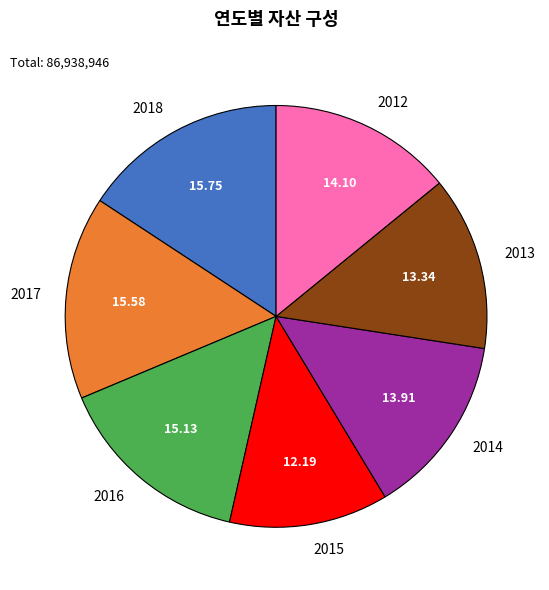

Approximately how many times larger is the value at 2018 compared to 2014?

1.1